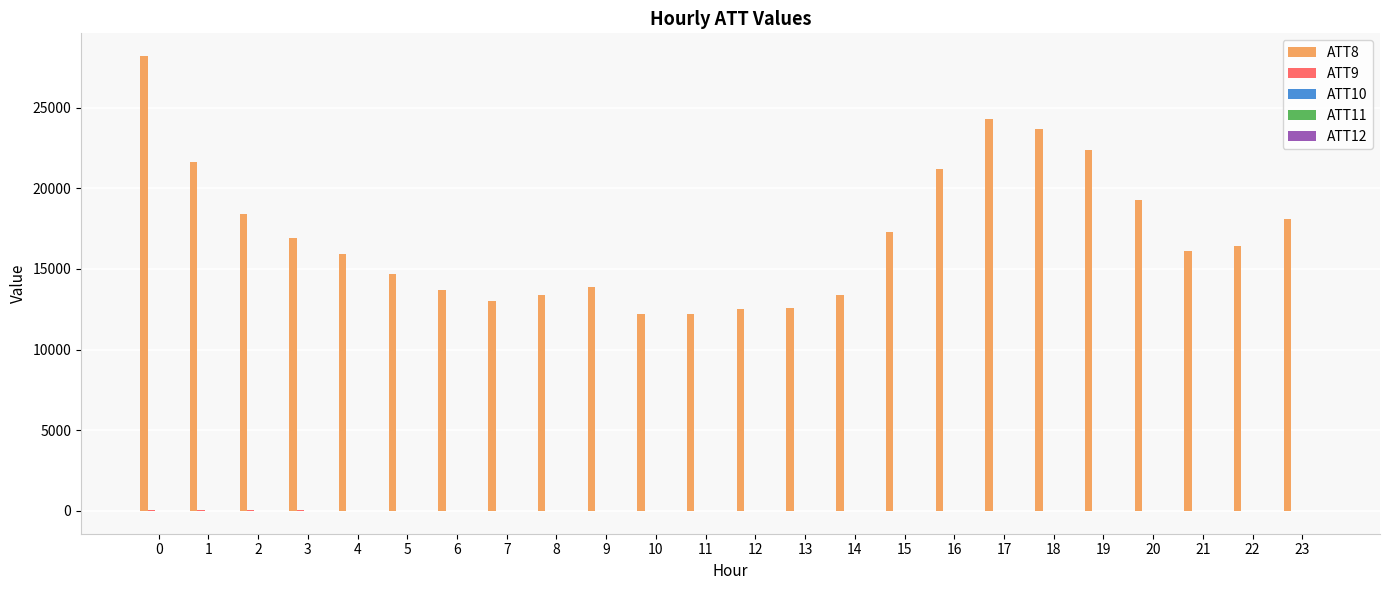

What is the maximum value shown in the chart?

28200.0